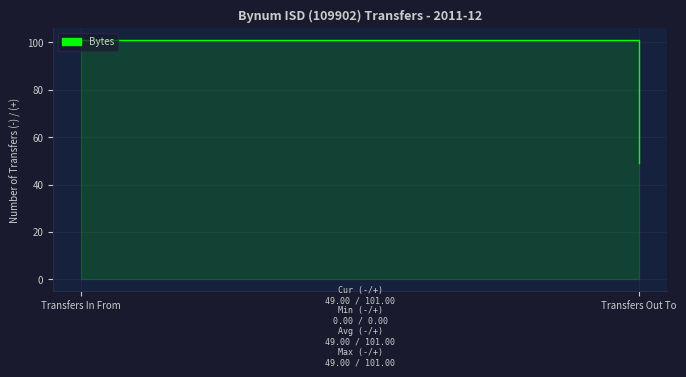

Reading right to left, transcribe all the data shown in this chart.

Transfers Out To=49	Transfers In From=101